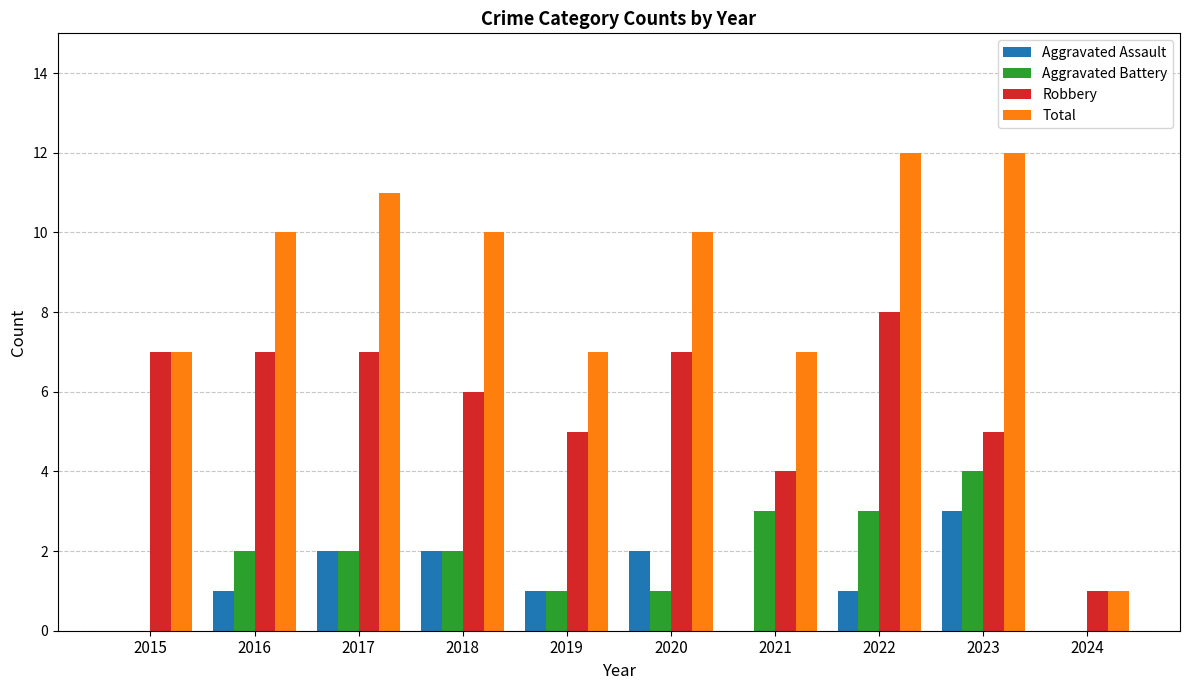

How many data points does each series have?

10